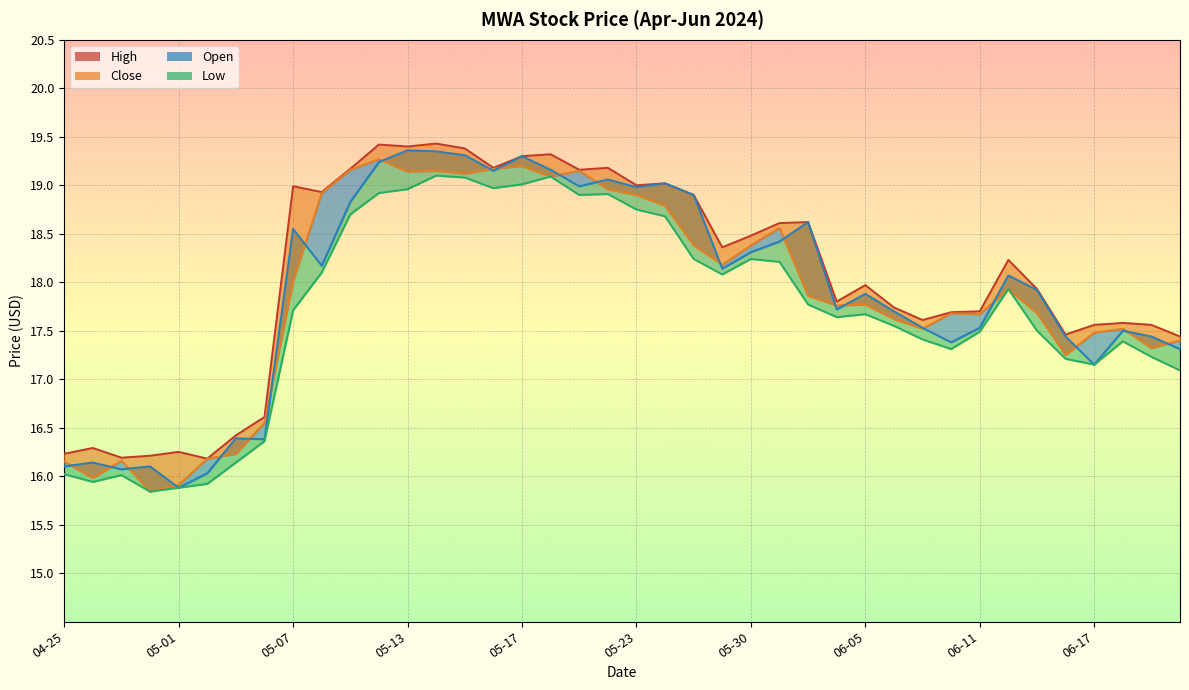

Between 2024-05-02 and 2024-06-18, which series saw the biggest shift?

Low